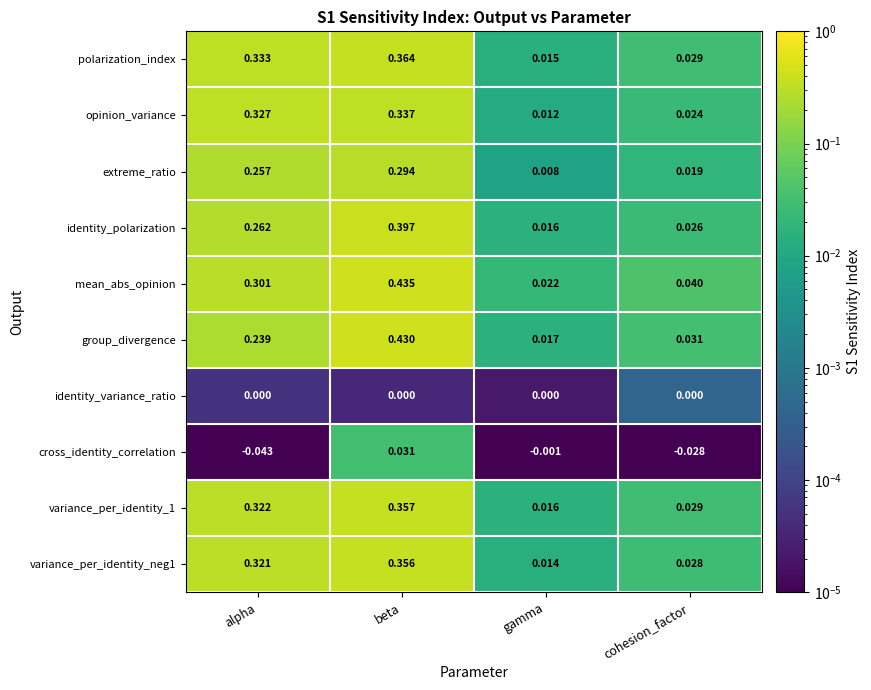

List the labels in order of mean_abs_opinion value, smallest first.

gamma, cohesion_factor, alpha, beta